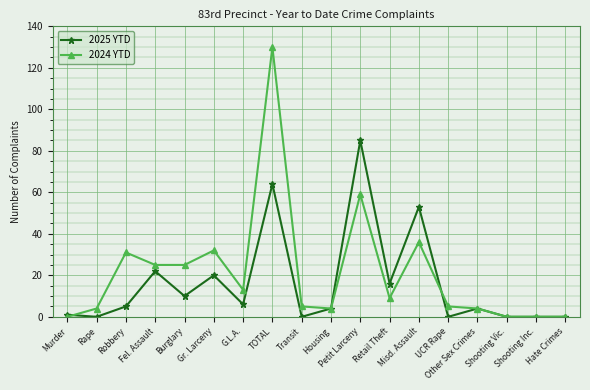

Where is 2025 YTD nearest to the value 42?

Misd. Assault